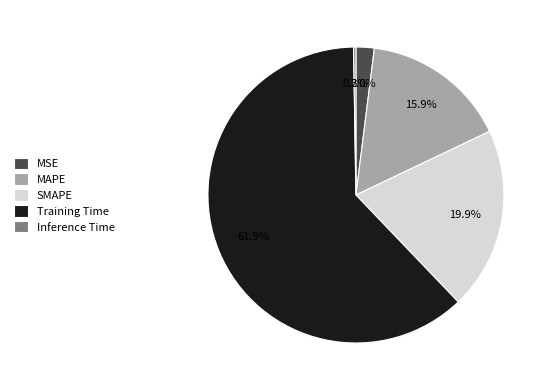

Do Training Time and SMAPE together represent more than half of the pie?

Yes